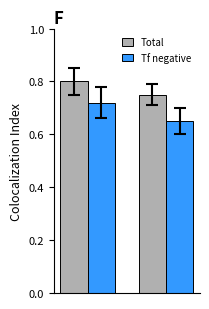

What are all the series names shown in the legend?

Total, Tf negative